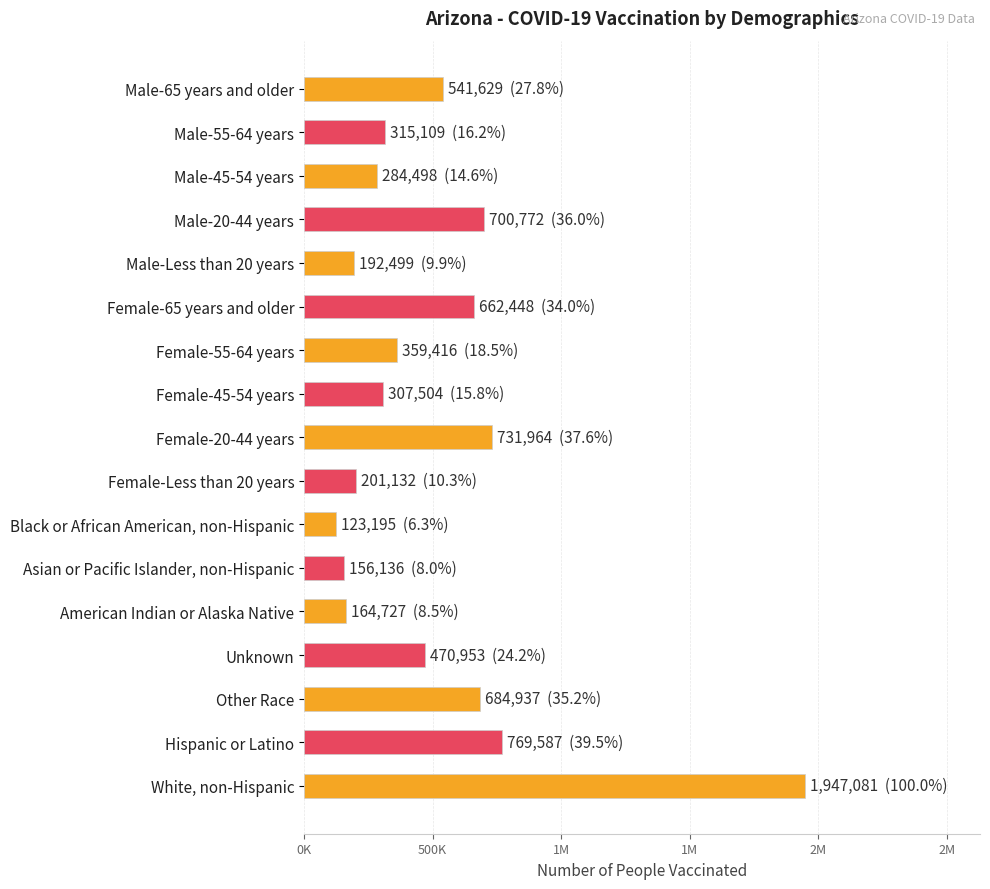

Does the chart contain any negative values?

No